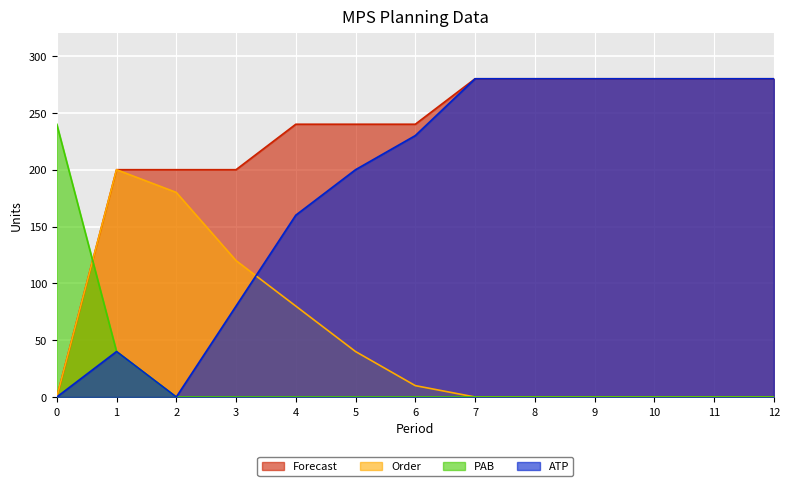

How many lines are shown in the chart?

4